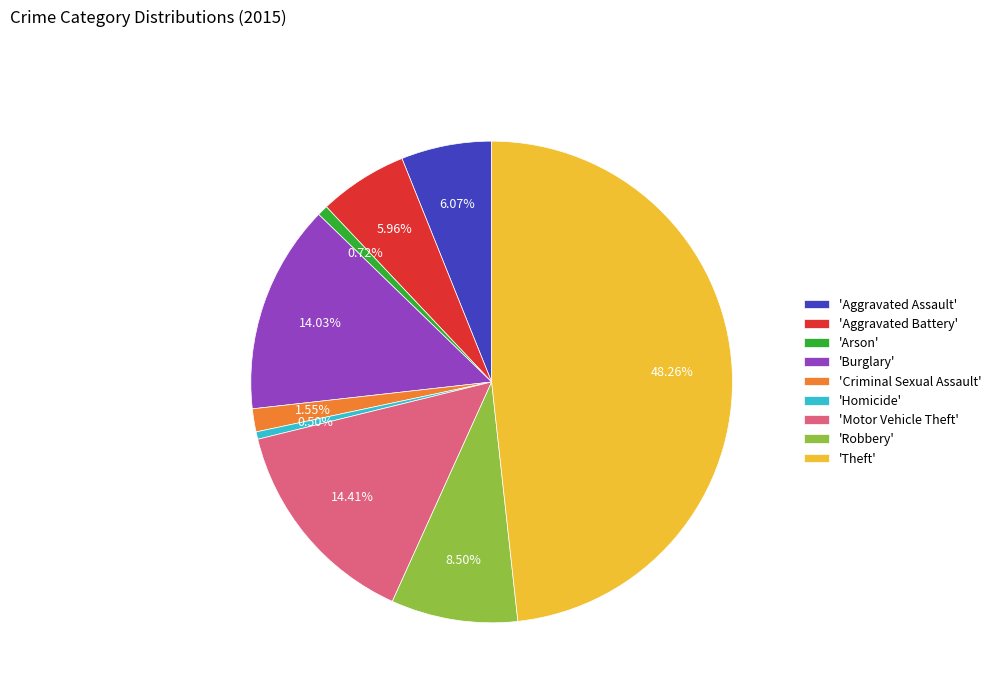

Approximately how many times larger is the value at 'Aggravated Battery' compared to 'Homicide'?

12.0